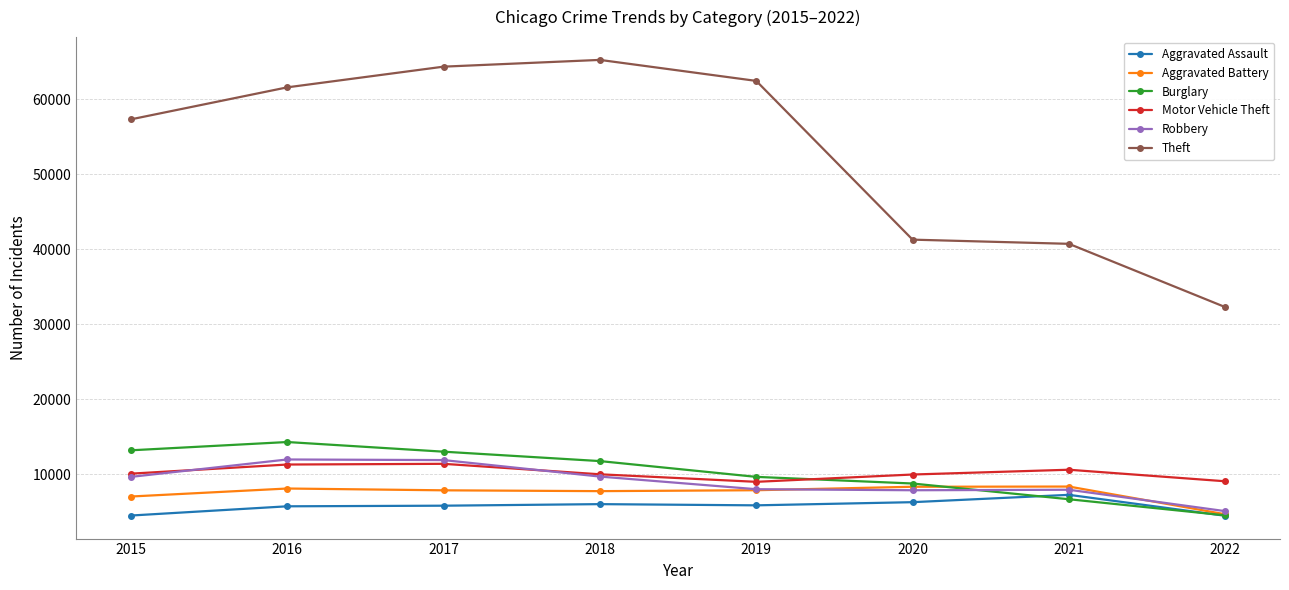

How many data points in Aggravated Battery are less than 7857?

4